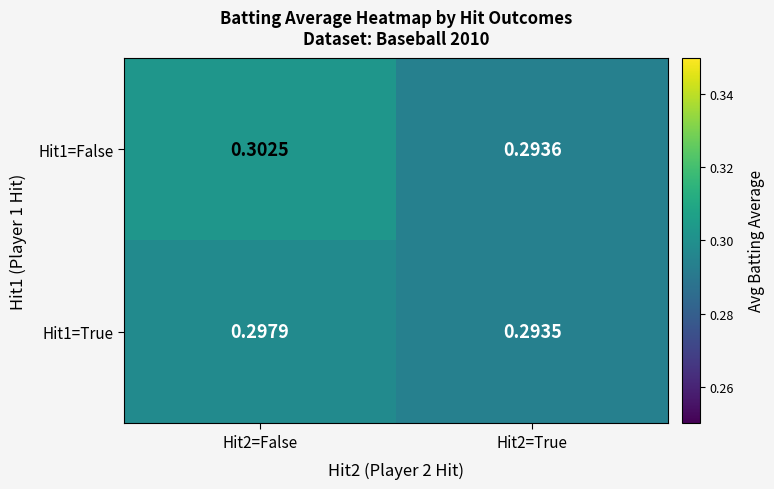

Which series has the largest total across all categories?

Hit1=False